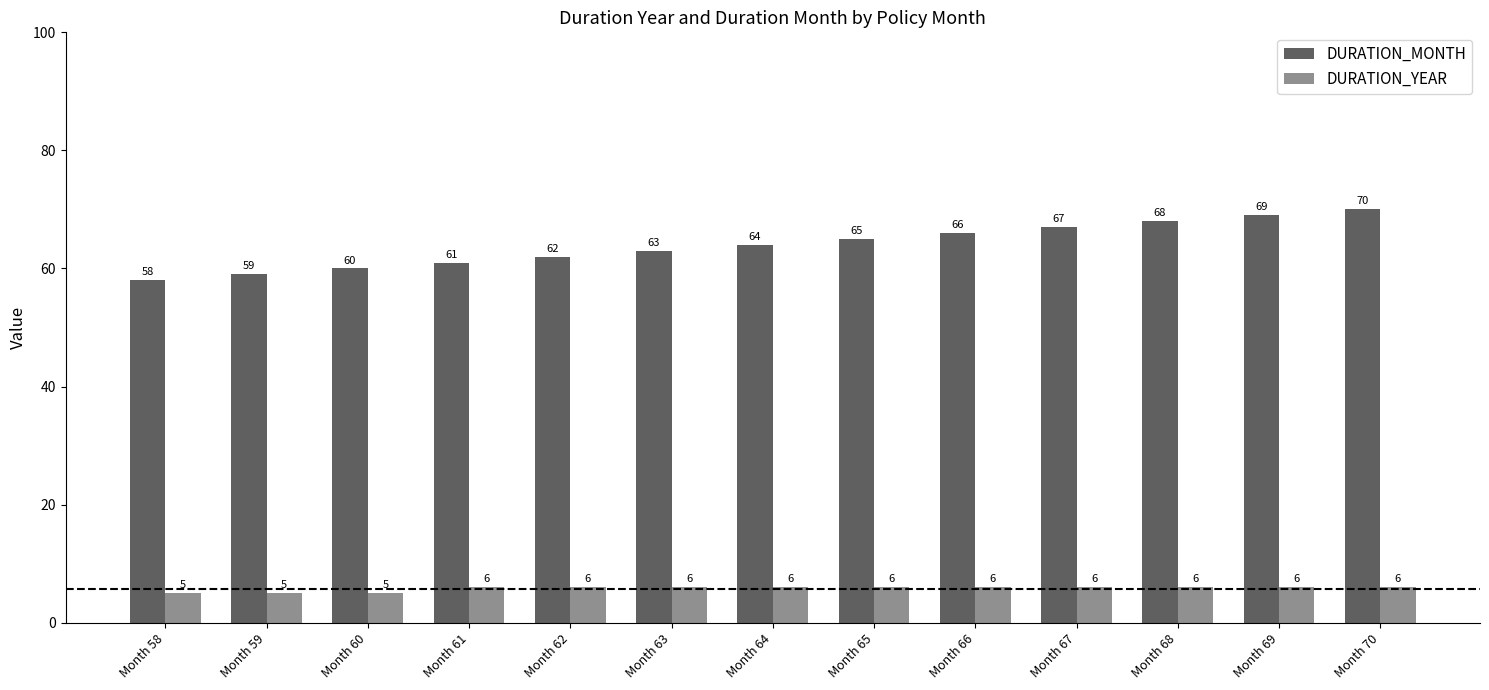

What are all the series names shown in the legend?

DURATION_MONTH, DURATION_YEAR